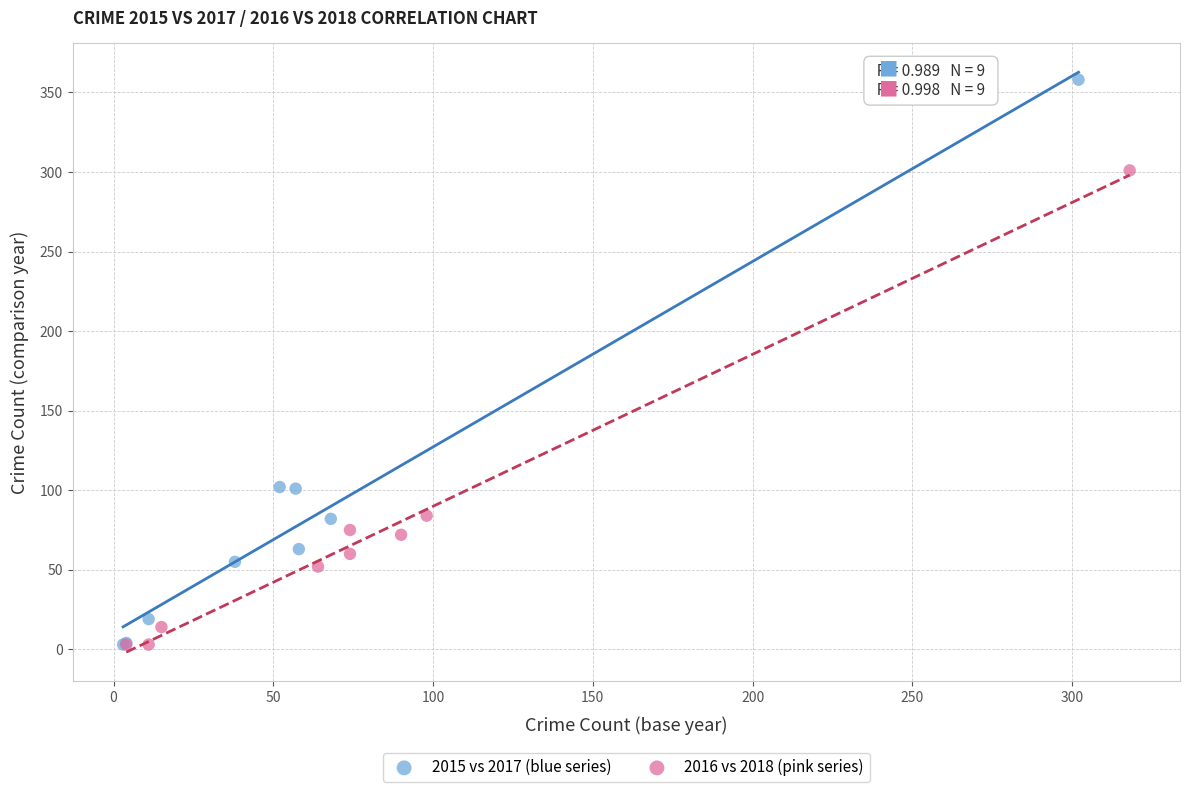

Which series has the largest Y range (max minus min)?

2015 vs 2017 (blue series)